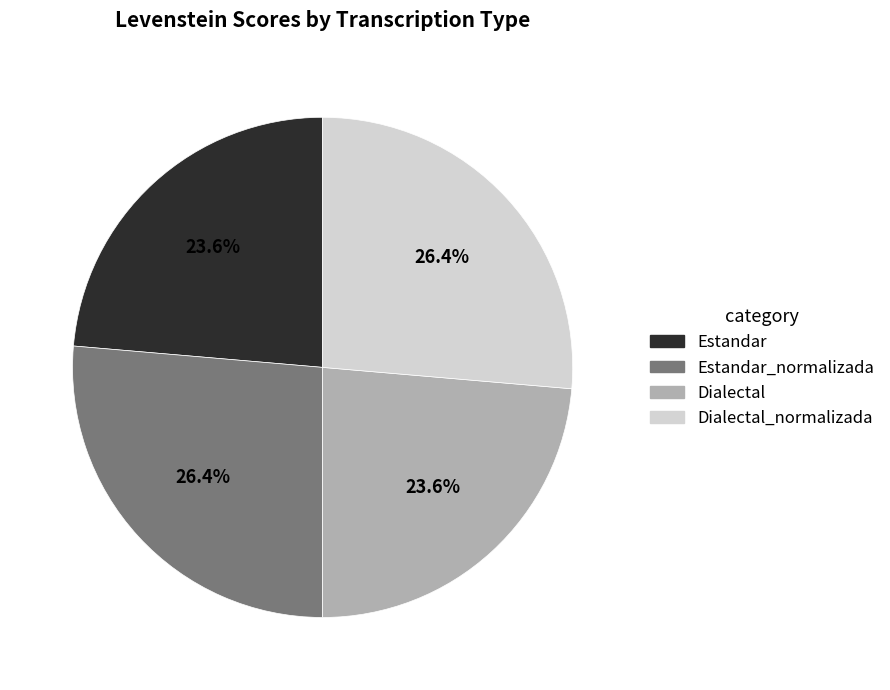

To the nearest percent, what is the difference between the largest and smallest slice percentages?

3%